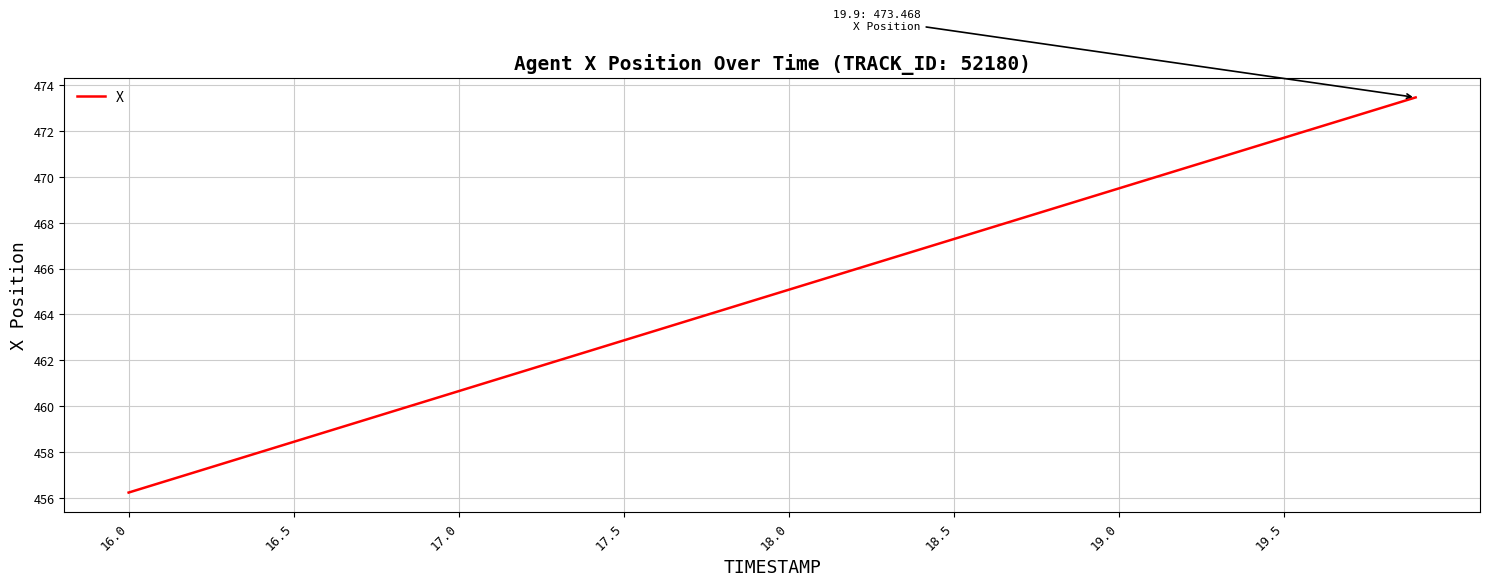

What is the difference between the maximum and minimum values?

17.2